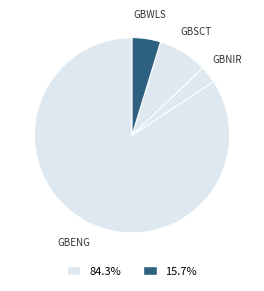

What is the smallest slice in the pie chart?

GBNIR